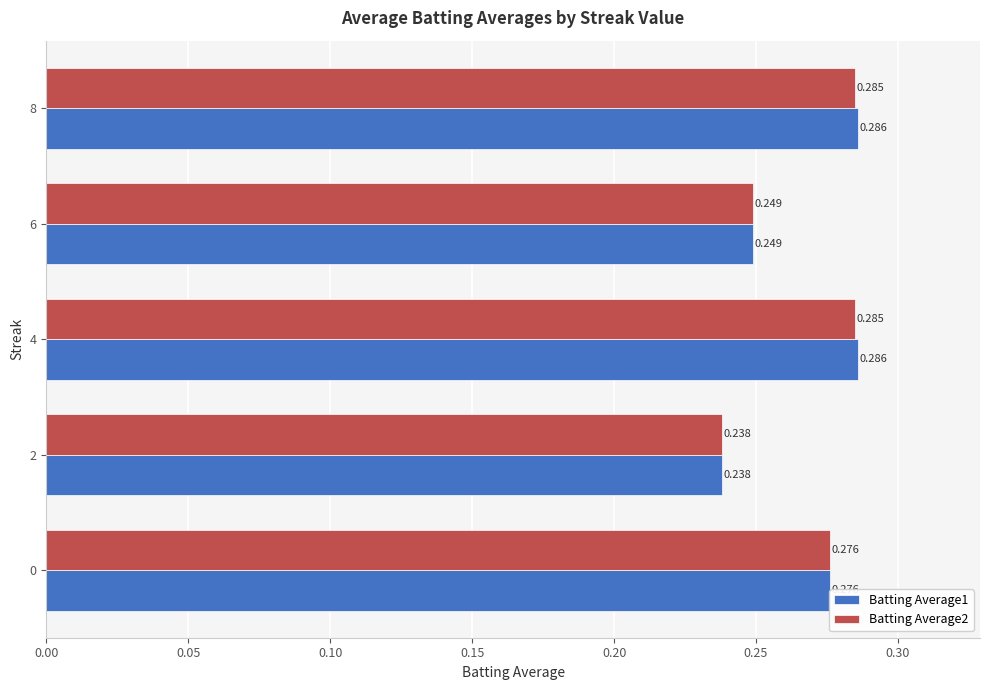

Which label corresponds to the smallest value in the chart?

2